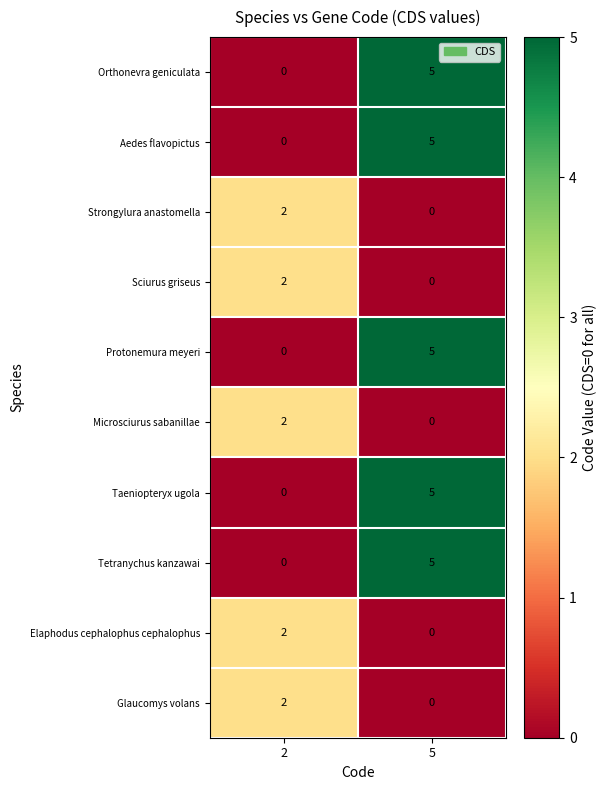

True or false: Orthonevra geniculata has a value of 2 at 5.

False